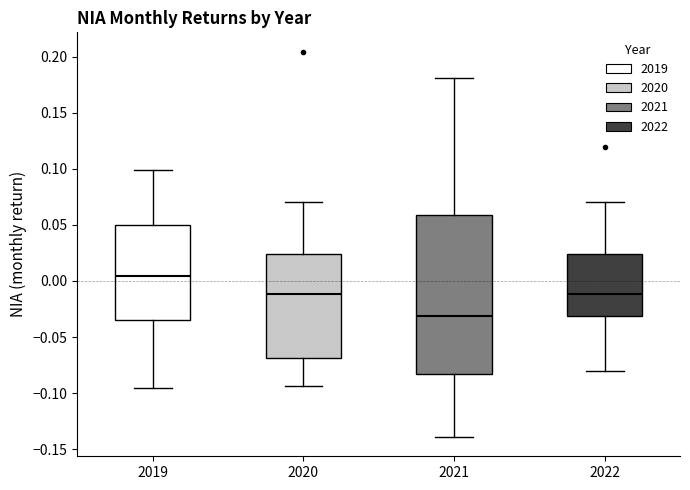

Reading left to right, read every box against the y-axis: the position of its median line, the range the box covers, and the ends of its whiskers. The values are not printed on the chart, so give them approximately, as read against the axis.

2019: median 0.005, box -0.035 to 0.050, whiskers -0.095 to 0.100
2020: median -0.010, box -0.070 to 0.025, whiskers -0.095 to 0.070
2021: median -0.030, box -0.085 to 0.060, whiskers -0.140 to 0.180
2022: median -0.010, box -0.030 to 0.025, whiskers -0.080 to 0.070